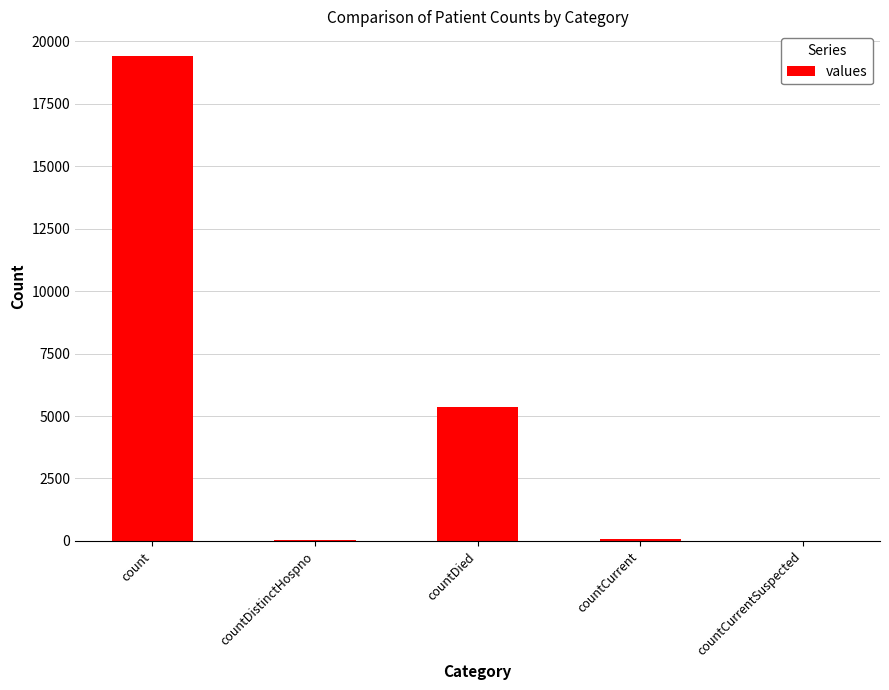

Is it true that the value at countDied is 5357?

True